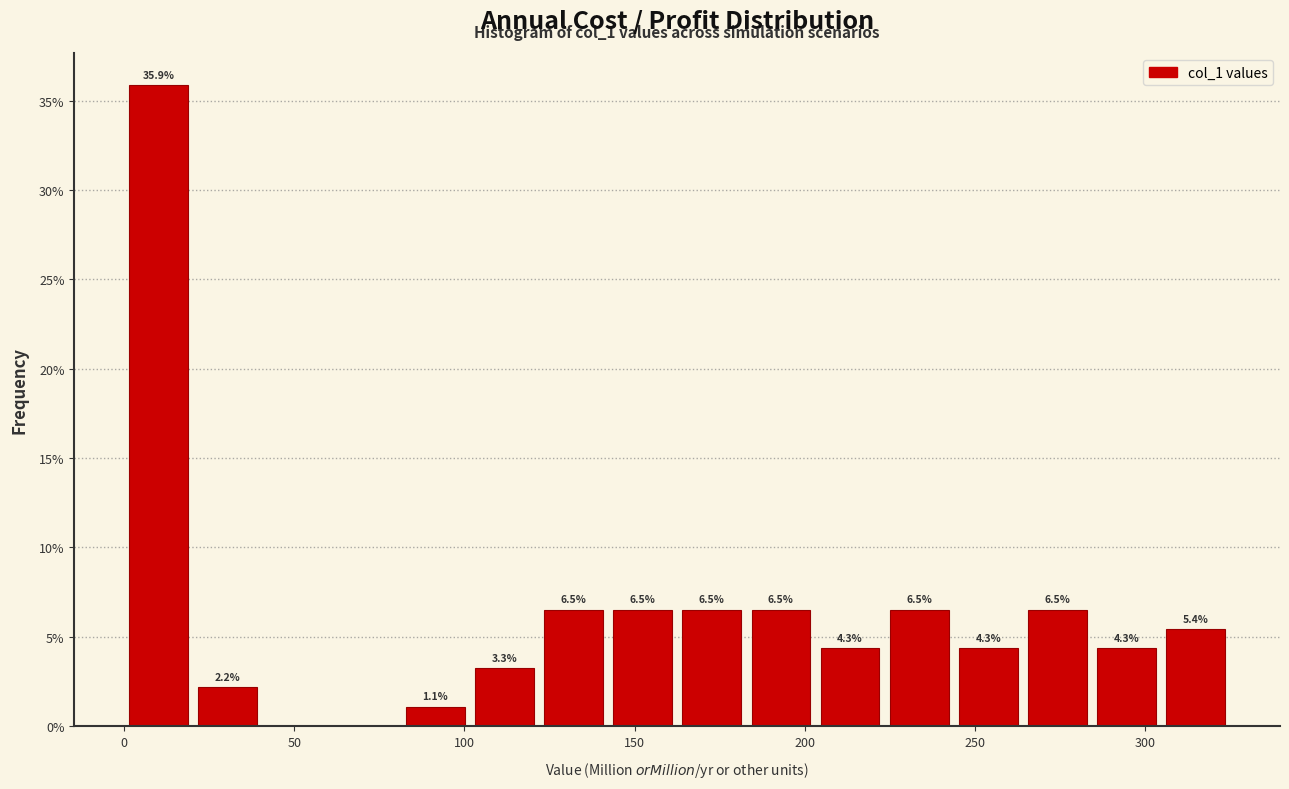

Which range on the x-axis has the tallest bar?

0 to 20